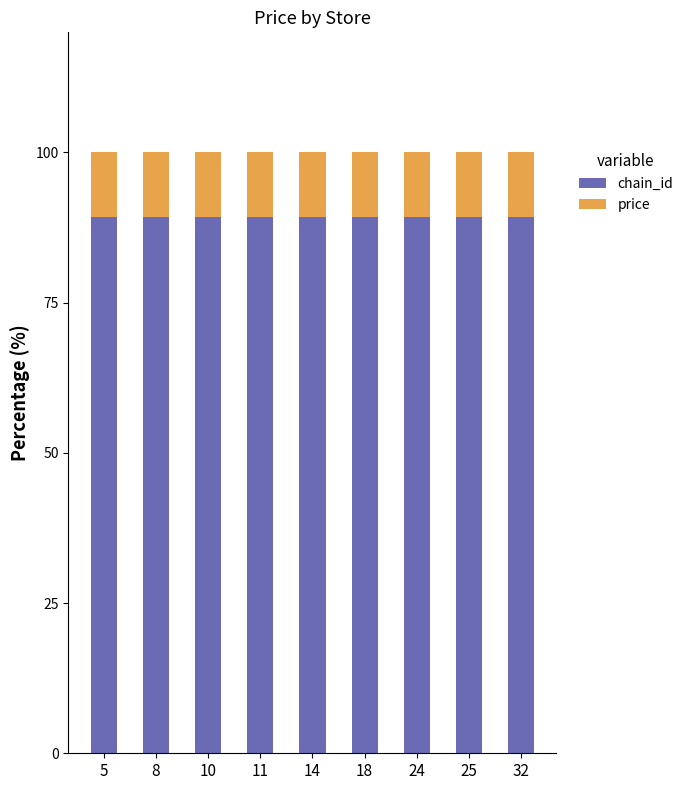

Does the chart contain any negative values?

No